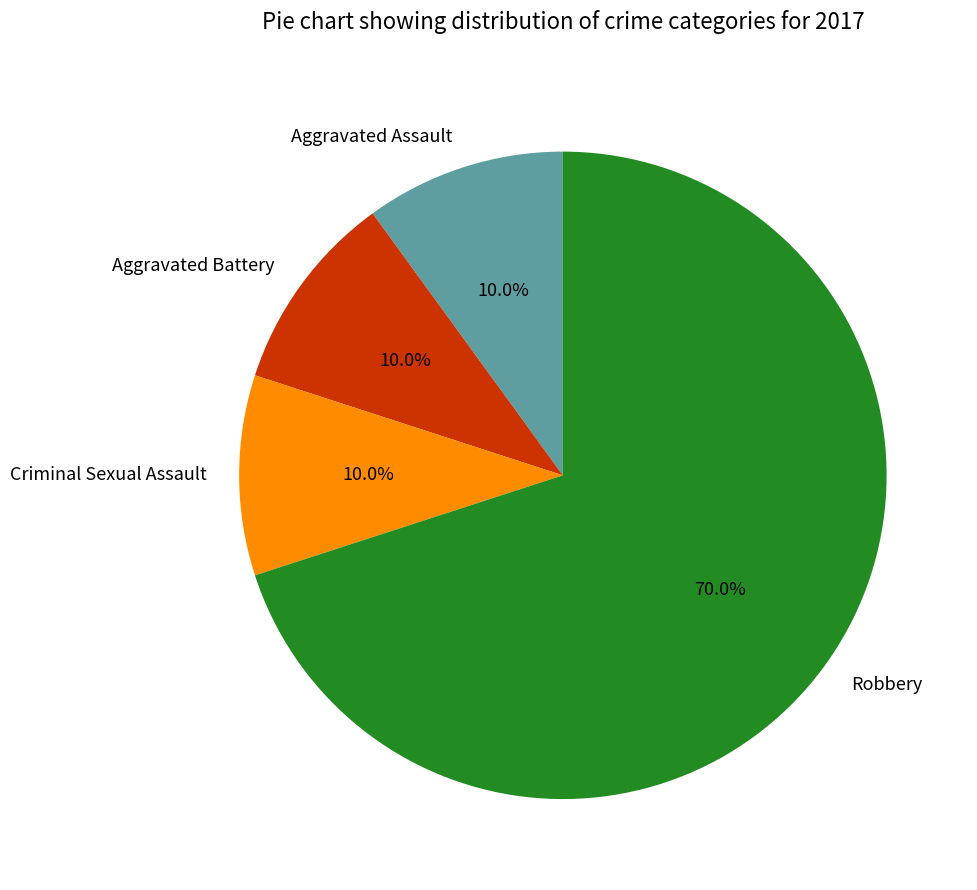

What percentage is the Aggravated Battery slice, to the nearest percent?

10%